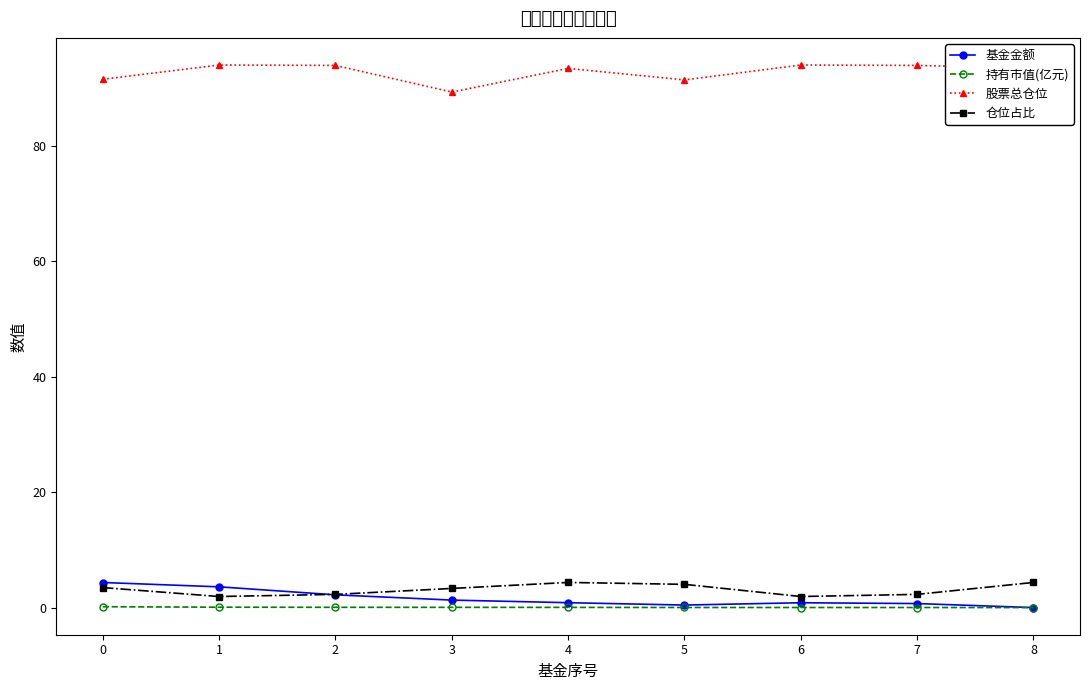

How many lines are shown in the chart?

4